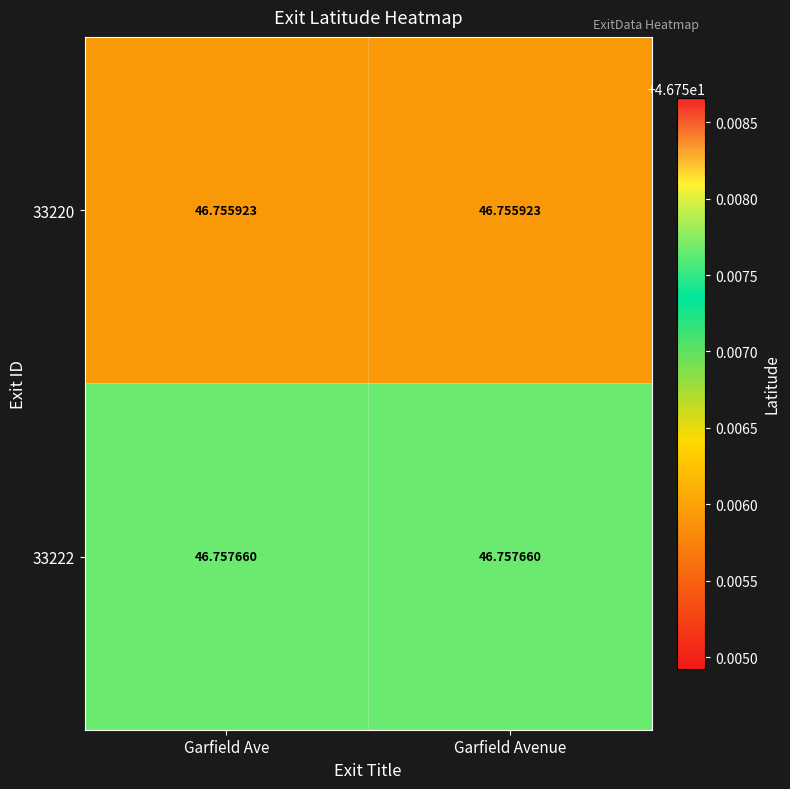

Count the number of data series in this chart.

2